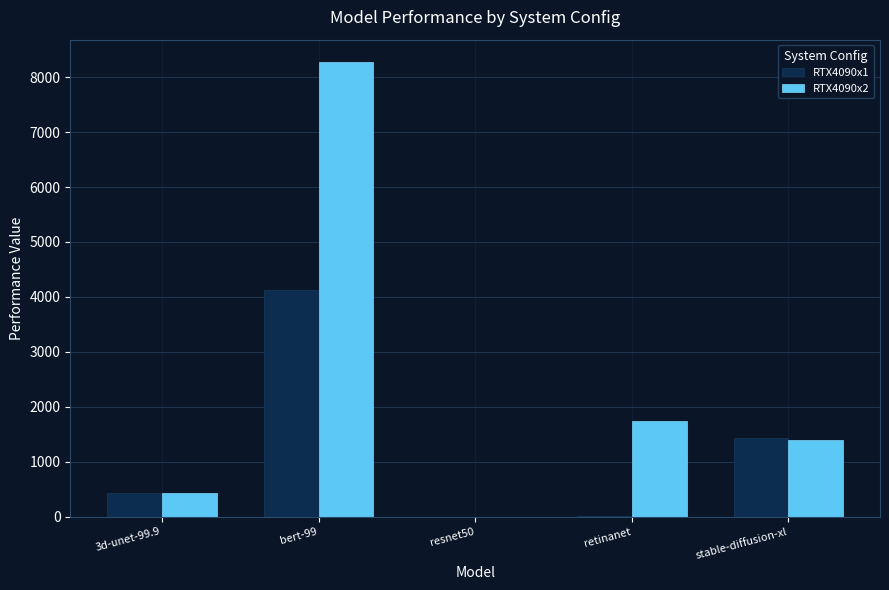

At which category is the sum across all series the highest?

bert-99